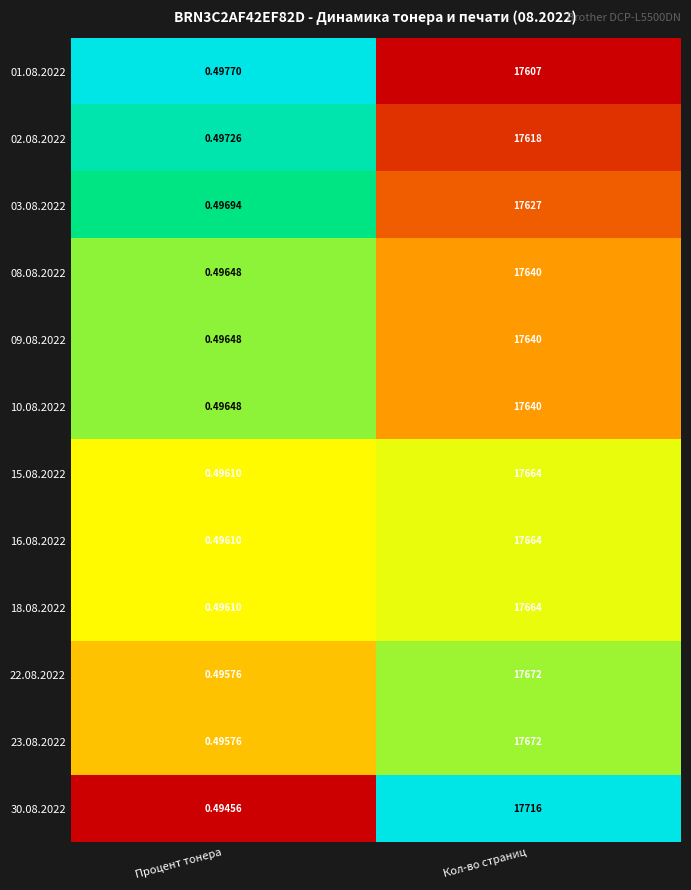

Is the value of 10.08.2022 at Кол-во страниц greater than the value of 02.08.2022 at Кол-во страниц?

Yes